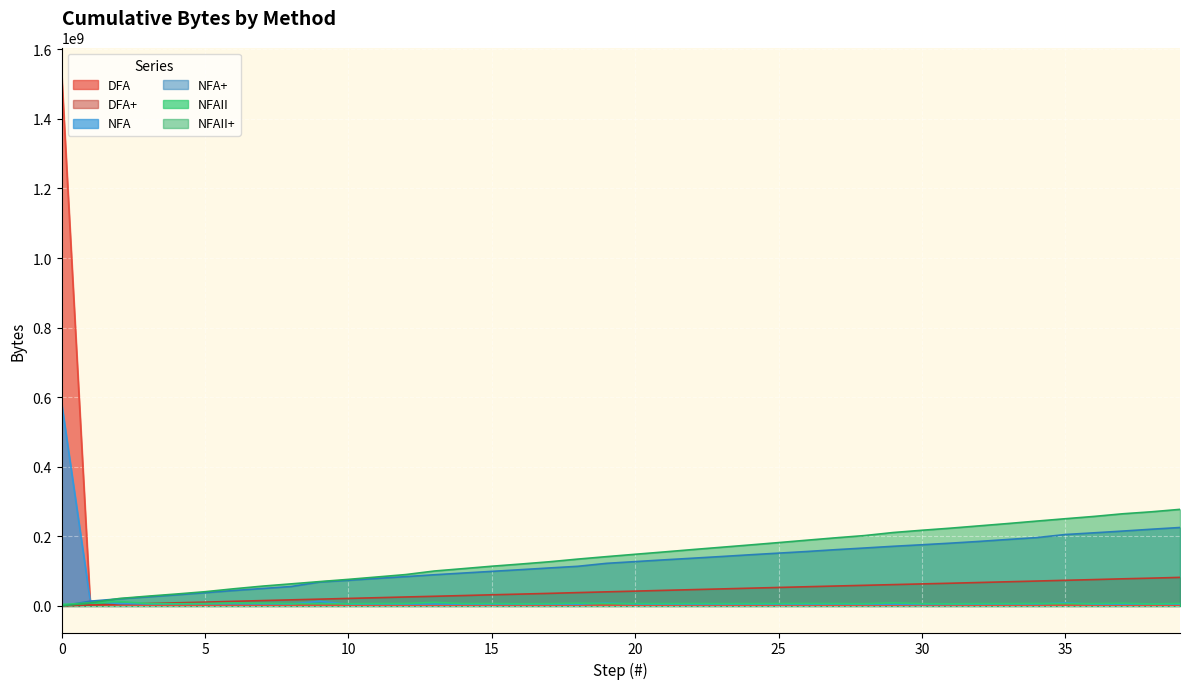

What is the difference between the DFA+ values at 8 and 0?

17412604.0